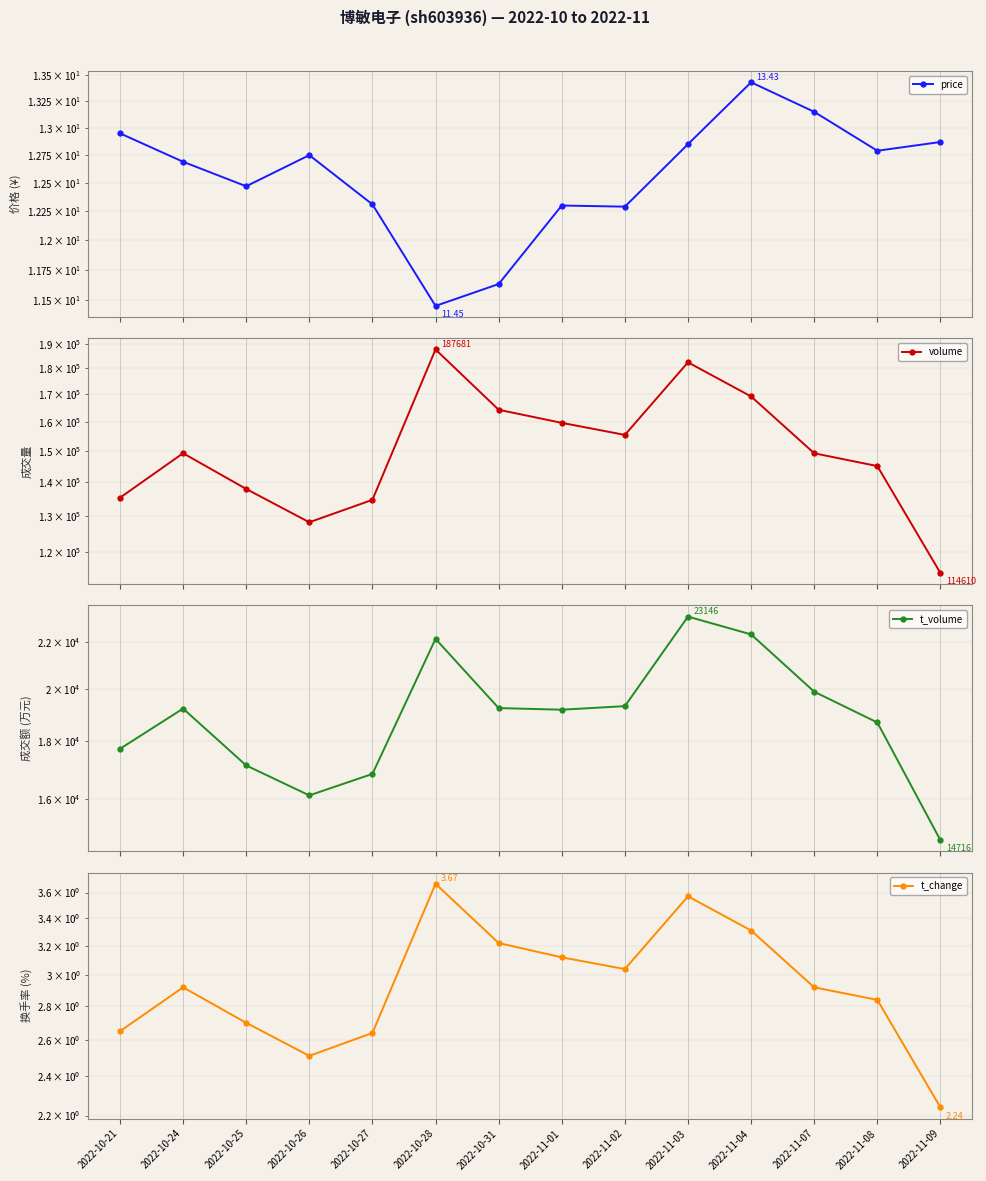

What is the average value of the price series?

12.6